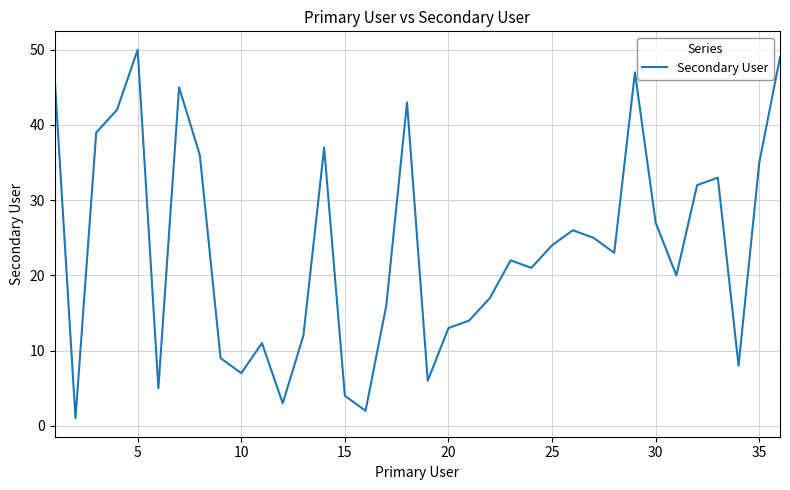

What is the greatest value displayed?

50